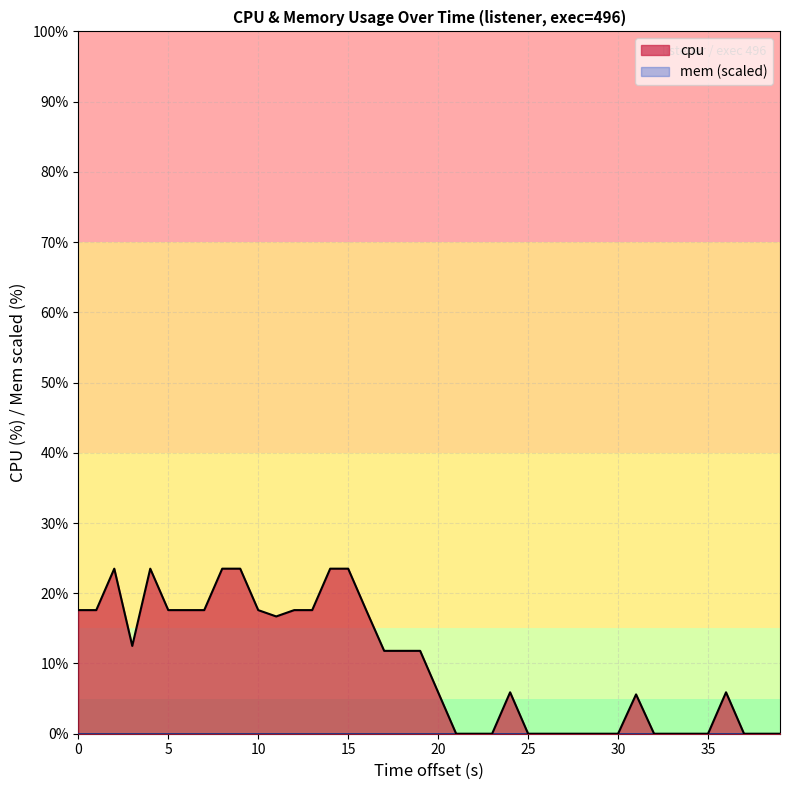

Which series has the widest spread of values?

cpu